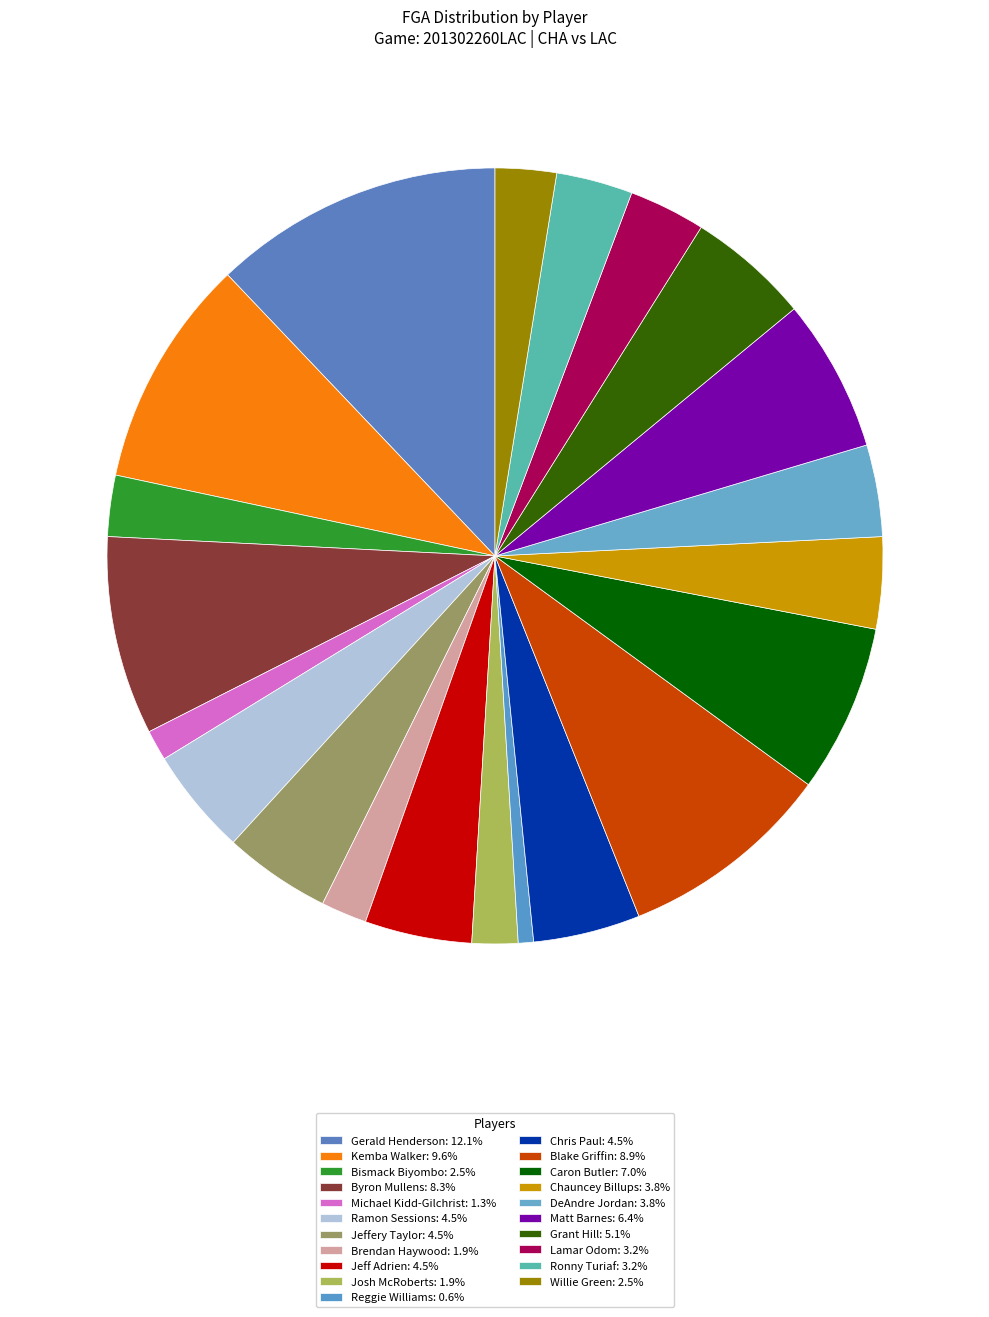

What is the largest slice in the pie chart?

Gerald Henderson